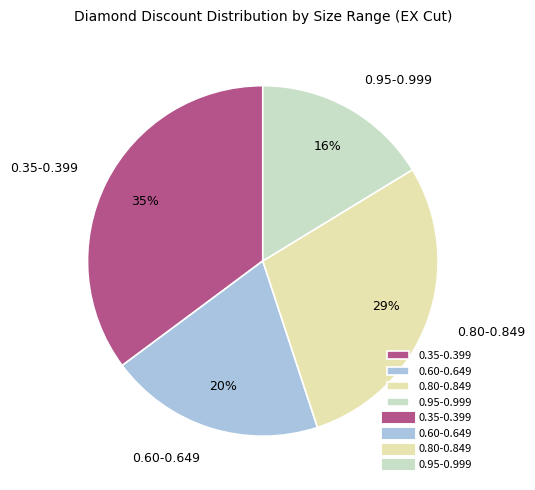

Rank the categories by value from lowest to highest.

0.95-0.999, 0.60-0.649, 0.80-0.849, 0.35-0.399